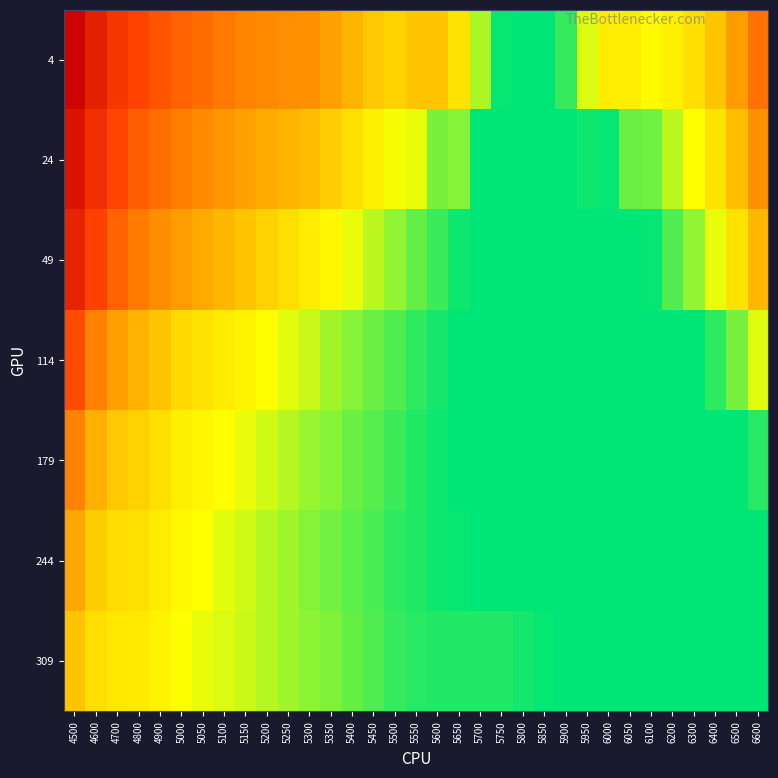

Reading left to right, extract all data points from this chart.

4: 4500=1.1	4600=0.9	4700=0.8	4800=0.7	4900=0.7	5000=0.6	5050=0.6	5100=0.6	5150=0.6	5200=0.5	5250=0.5	5300=0.5	5350=0.5	5400=0.4	5450=0.4	5500=0.4	5550=0.4	5600=0.4	5650=0.3	5700=0.2	5750=0.1	5800=0.1	5850=0.1	5900=0.1	5950=0.2	6000=0.3	6050=0.3	6100=0.3	6200=0.3	6300=0.3	6400=0.4	6500=0.5	6600=0.6
24: 4500=1.0	4600=0.9	4700=0.7	4800=0.7	4900=0.6	5000=0.6	5050=0.5	5100=0.5	5150=0.5	5200=0.4	5250=0.4	5300=0.4	5350=0.4	5400=0.3	5450=0.3	5500=0.3	5550=0.2	5600=0.2	5650=0.2	5700=0.1	5750=0.1	5800=0.1	5850=0.1	5900=0.1	5950=0.1	6000=0.1	6050=0.2	6100=0.2	6200=0.2	6300=0.3	6400=0.3	6500=0.4	6600=0.5
49: 4500=0.9	4600=0.8	4700=0.6	4800=0.6	4900=0.5	5000=0.5	5050=0.5	5100=0.4	5150=0.4	5200=0.4	5250=0.3	5300=0.3	5350=0.3	5400=0.2	5450=0.2	5500=0.2	5550=0.2	5600=0.1	5650=0.1	5700=0.1	5750=0.1	5800=0.1	5850=0.1	5900=0.1	5950=0.1	6000=0.1	6050=0.1	6100=0.1	6200=0.2	6300=0.2	6400=0.2	6500=0.3	6600=0.4
114: 4500=0.7	4600=0.6	4700=0.5	4800=0.4	4900=0.4	5000=0.3	5050=0.3	5100=0.3	5150=0.3	5200=0.3	5250=0.2	5300=0.2	5350=0.2	5400=0.2	5450=0.2	5500=0.1	5550=0.1	5600=0.1	5650=0.1	5700=0.1	5750=0.1	5800=0.1	5850=0.1	5900=0.1	5950=0.1	6000=0.1	6050=0.1	6100=0.1	6200=0.1	6300=0.1	6400=0.1	6500=0.2	6600=0.2
179: 4500=0.6	4600=0.4	4700=0.4	4800=0.4	4900=0.3	5000=0.3	5050=0.3	5100=0.3	5150=0.2	5200=0.2	5250=0.2	5300=0.2	5350=0.2	5400=0.2	5450=0.2	5500=0.1	5550=0.1	5600=0.1	5650=0.1	5700=0.1	5750=0.1	5800=0.1	5850=0.1	5900=0.1	5950=0.1	6000=0.1	6050=0.1	6100=0.1	6200=0.1	6300=0.1	6400=0.1	6500=0.1	6600=0.1
244: 4500=0.5	4600=0.4	4700=0.3	4800=0.3	4900=0.3	5000=0.3	5050=0.3	5100=0.2	5150=0.2	5200=0.2	5250=0.2	5300=0.2	5350=0.2	5400=0.2	5450=0.1	5500=0.1	5550=0.1	5600=0.1	5650=0.1	5700=0.1	5750=0.1	5800=0.1	5850=0.1	5900=0.1	5950=0.1	6000=0.1	6050=0.1	6100=0.1	6200=0.1	6300=0.1	6400=0.1	6500=0.1	6600=0.1
309: 4500=0.4	4600=0.3	4700=0.3	4800=0.3	4900=0.3	5000=0.3	5050=0.2	5100=0.2	5150=0.2	5200=0.2	5250=0.2	5300=0.2	5350=0.2	5400=0.2	5450=0.2	5500=0.1	5550=0.1	5600=0.1	5650=0.1	5700=0.1	5750=0.1	5800=0.1	5850=0.1	5900=0.1	5950=0.1	6000=0.1	6050=0.1	6100=0.1	6200=0.1	6300=0.1	6400=0.1	6500=0.1	6600=0.1